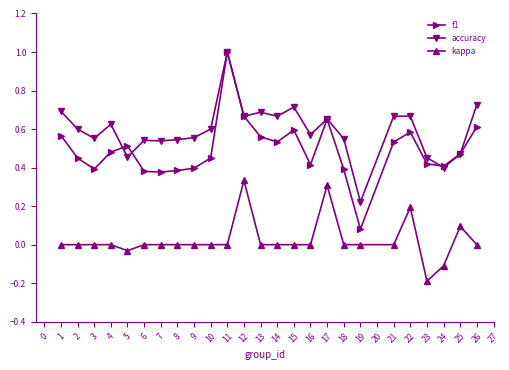

Which series has the largest range (max minus min)?

f1